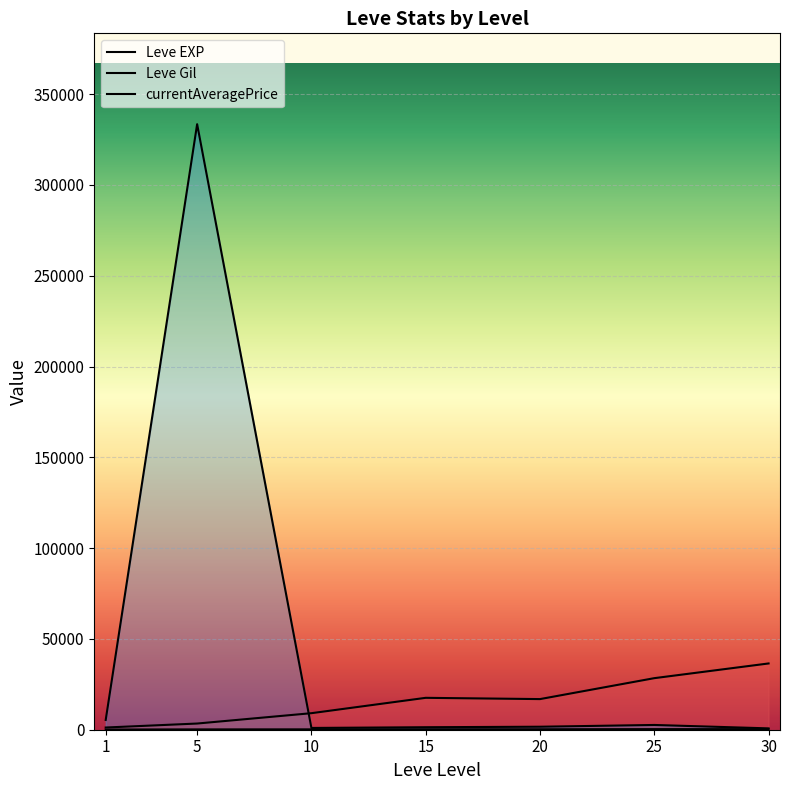

What are all the series names shown in the legend?

Leve EXP, Leve Gil, currentAveragePrice